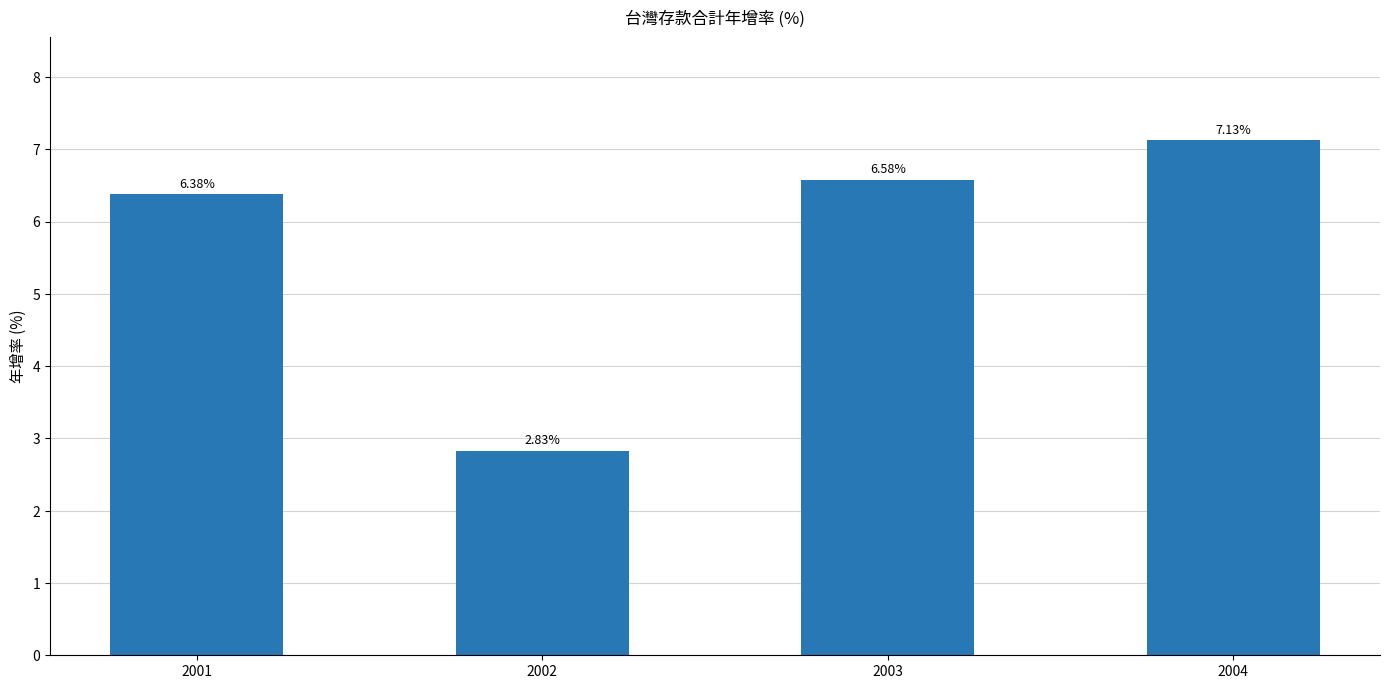

The value at 2002 is 1.3. True or false?

False